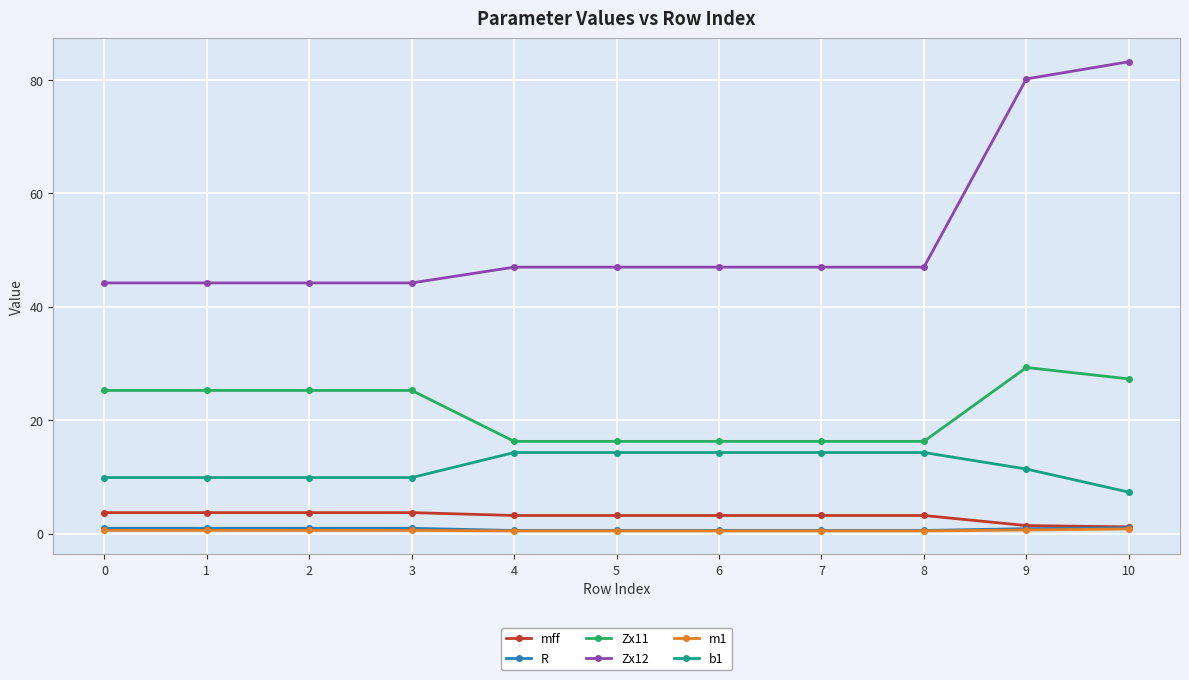

True or false: Zx11 has more than 0 interior local peaks.

True